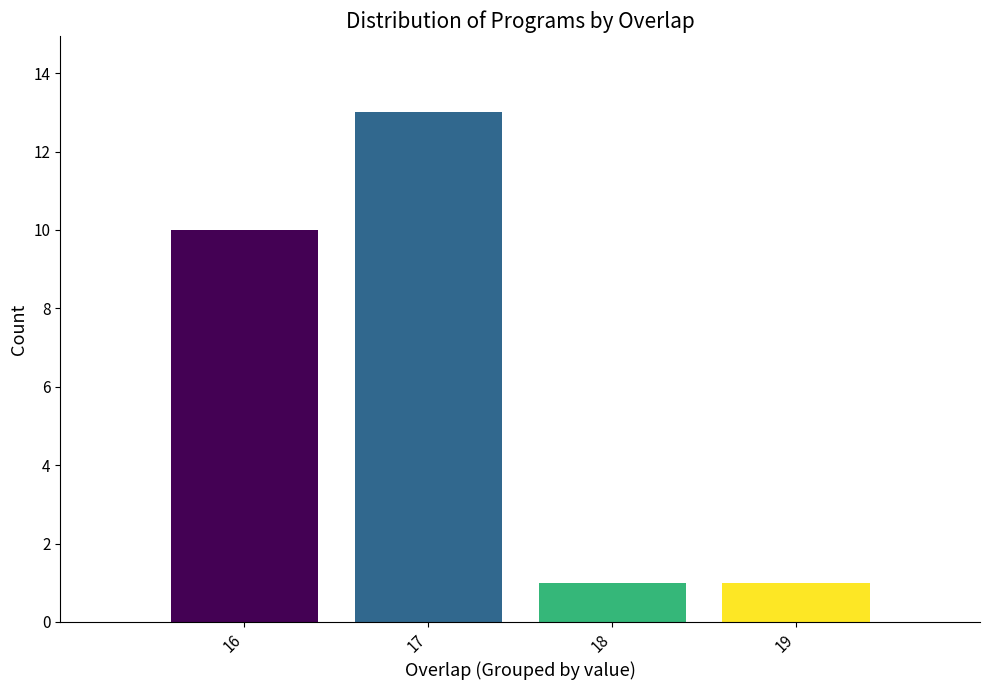

Reading left to right, extract all data points from this chart.

16=10	17=13	18=1	19=1